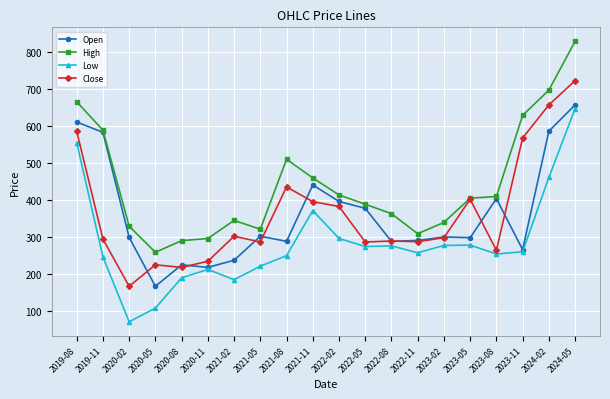

What is the label of the 20th point from the right?

2019-08